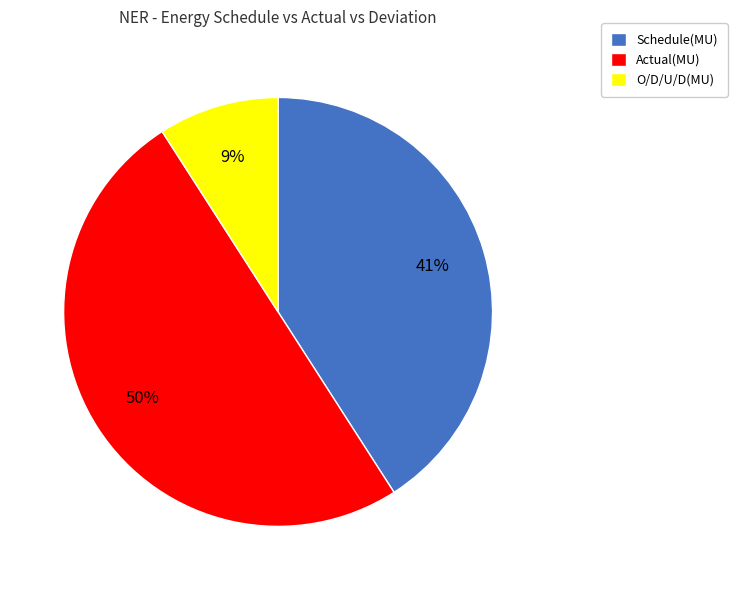

Rank the categories by value from lowest to highest.

O/D/U/D(MU), Schedule(MU), Actual(MU)